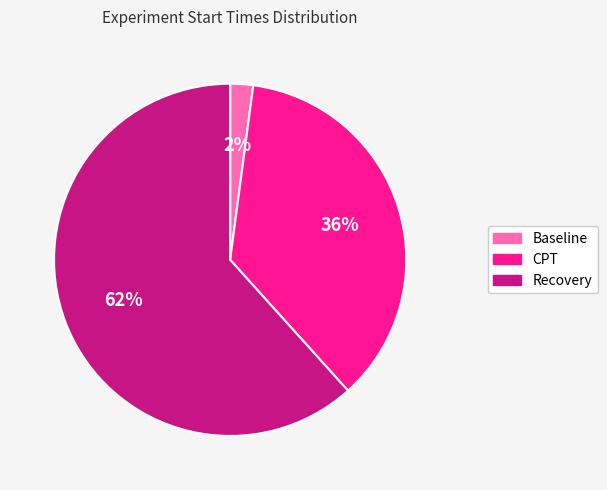

Do CPT and Recovery together represent more than half of the pie?

Yes